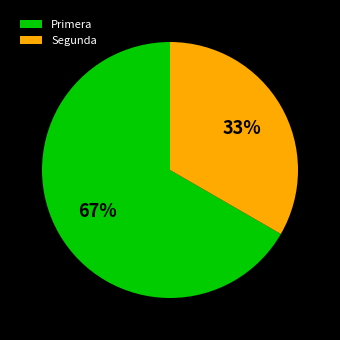

Is it true that Primera is 81% of the pie?

False